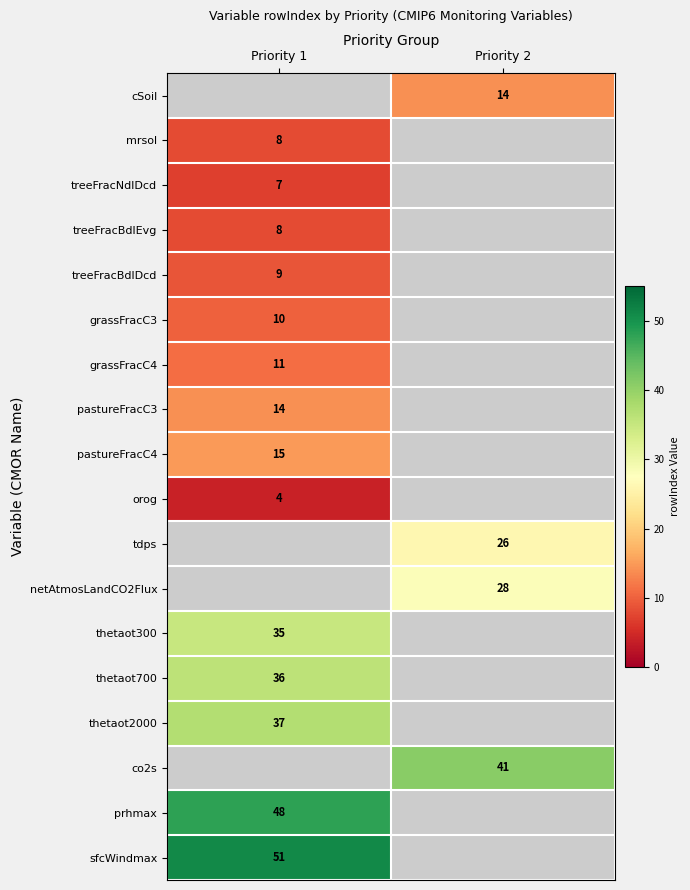

Which has a higher value, Priority 1 or Priority 2?

Priority 2